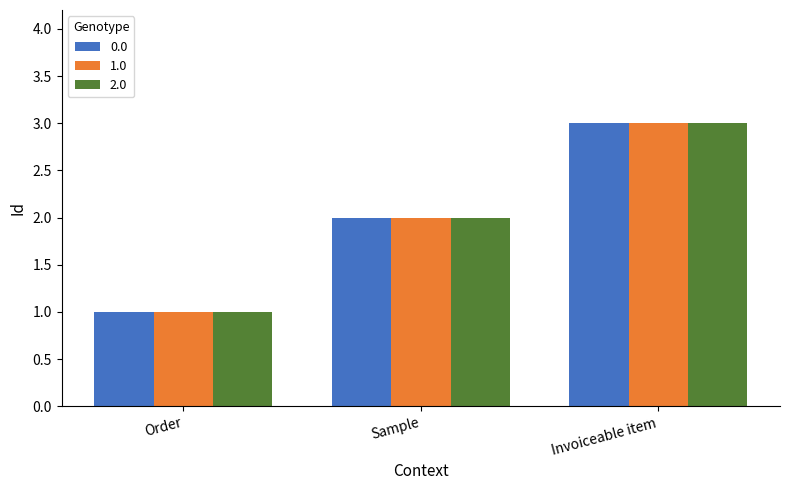

Is the value of 1.0 at Order greater than the value of 2.0 at Invoiceable item?

No